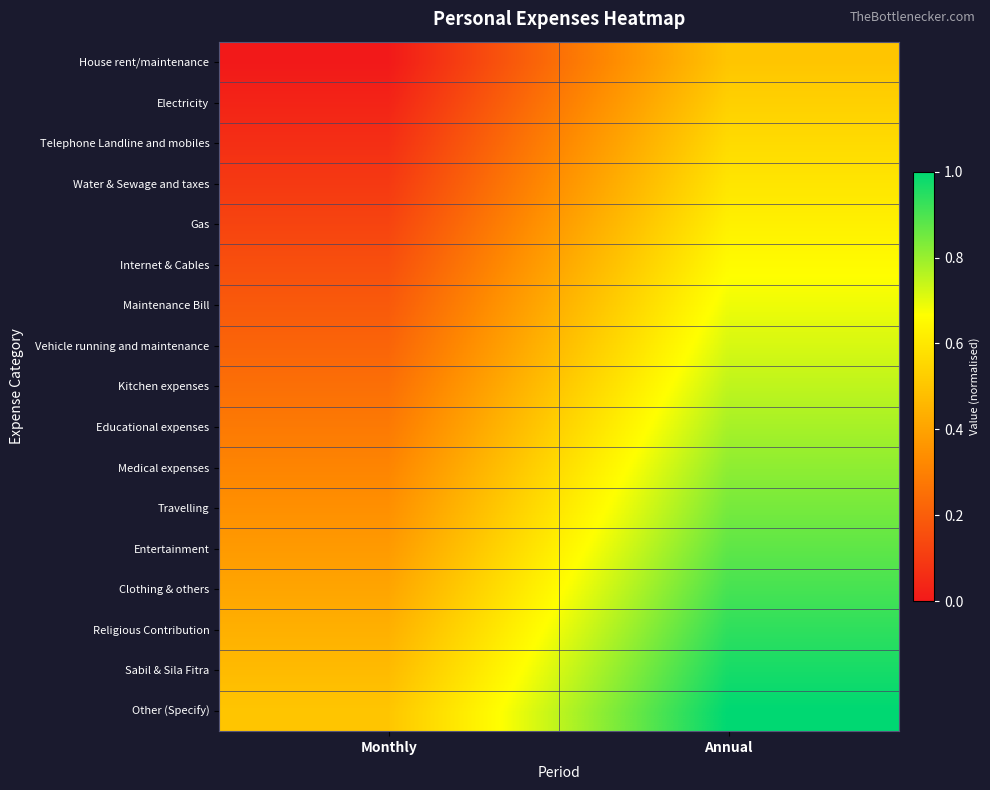

What is the total value across all series at Monthly?

4.2